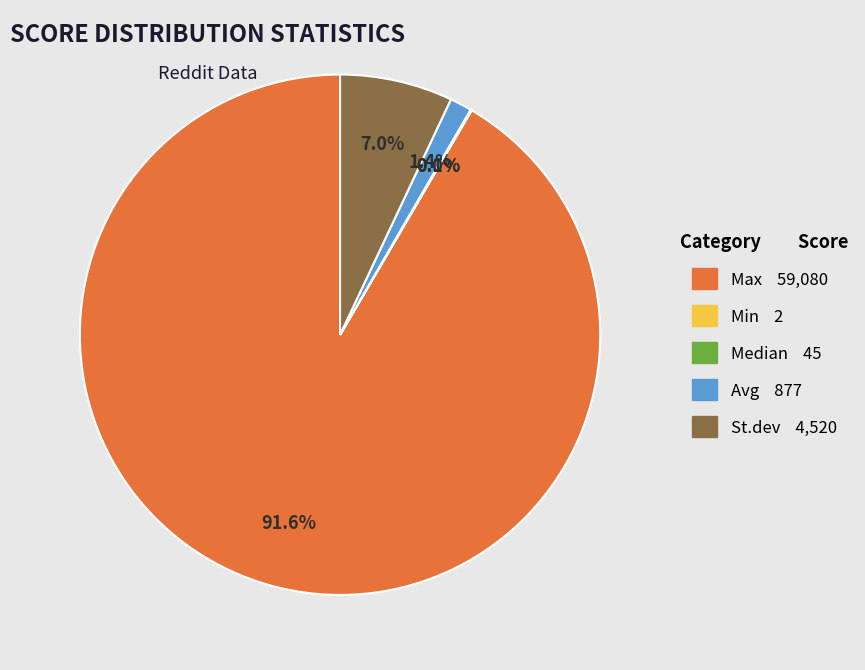

What percentage is NOT represented by St.dev?

93.0%